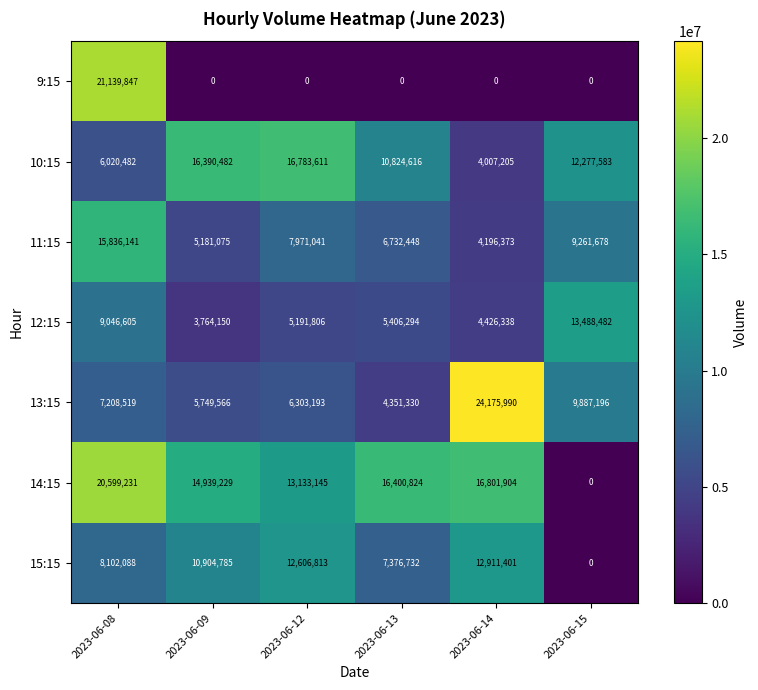

The value of 12:15 at 2023-06-12 is 5191806. True or false?

True